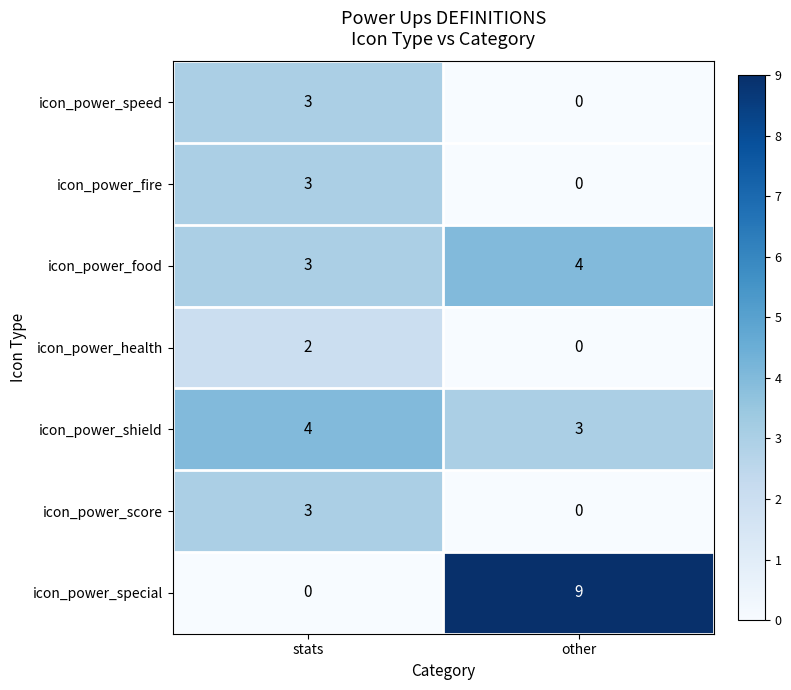

What is the difference between the icon_power_fire values at other and stats?

3